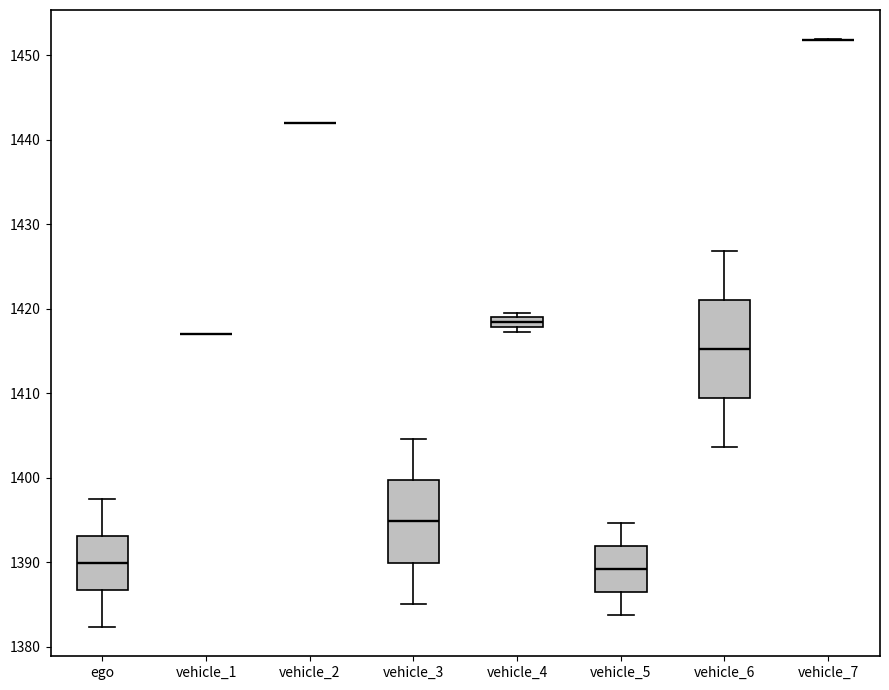

Where is the lower edge of the box for ego on the y-axis? The values are not printed on the chart, so give them approximately, as read against the axis.

1387